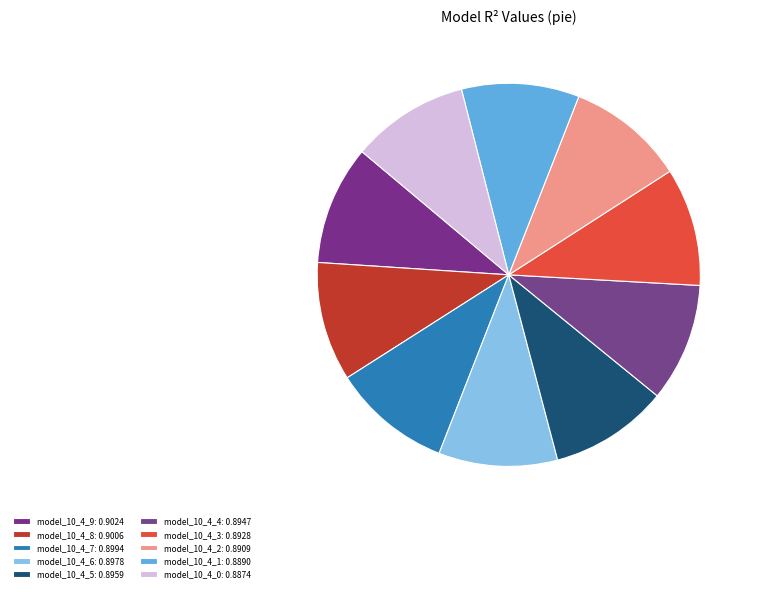

Is it true that model_10_4_8 is 21% of the pie?

False